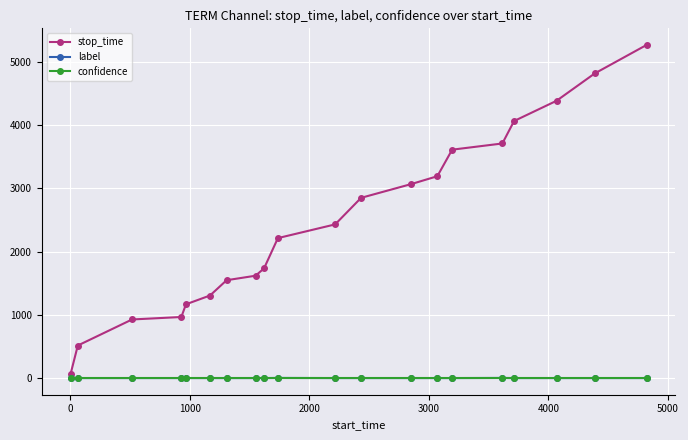

Which series has the widest spread of values?

stop_time